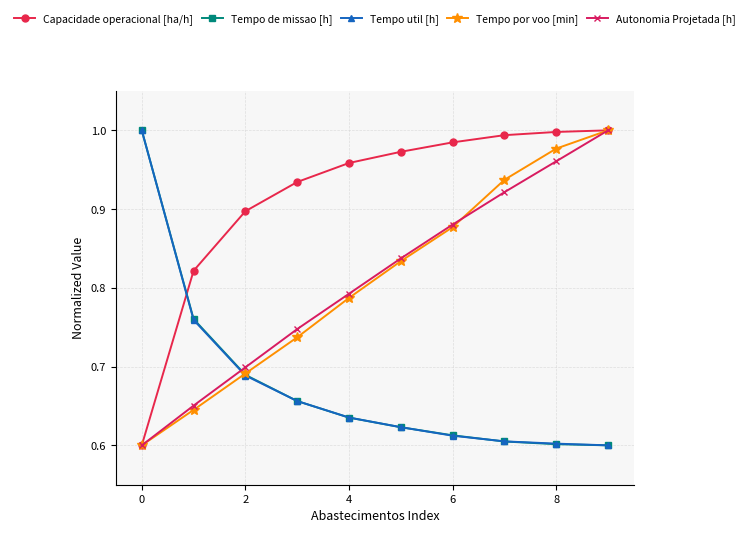

Which series has the largest total across all categories?

Capacidade operacional [ha/h]